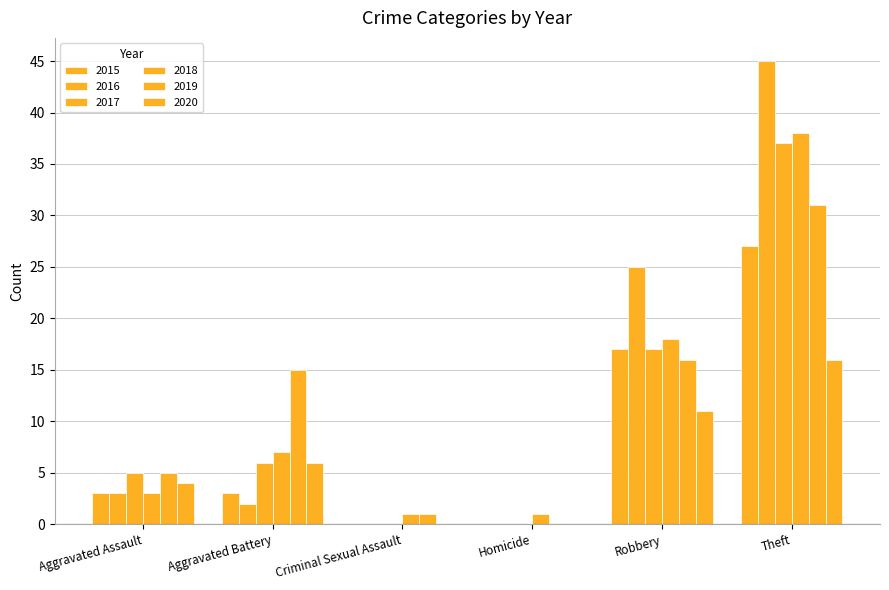

Are the bars grouped side by side (vs. stacked)?

Yes